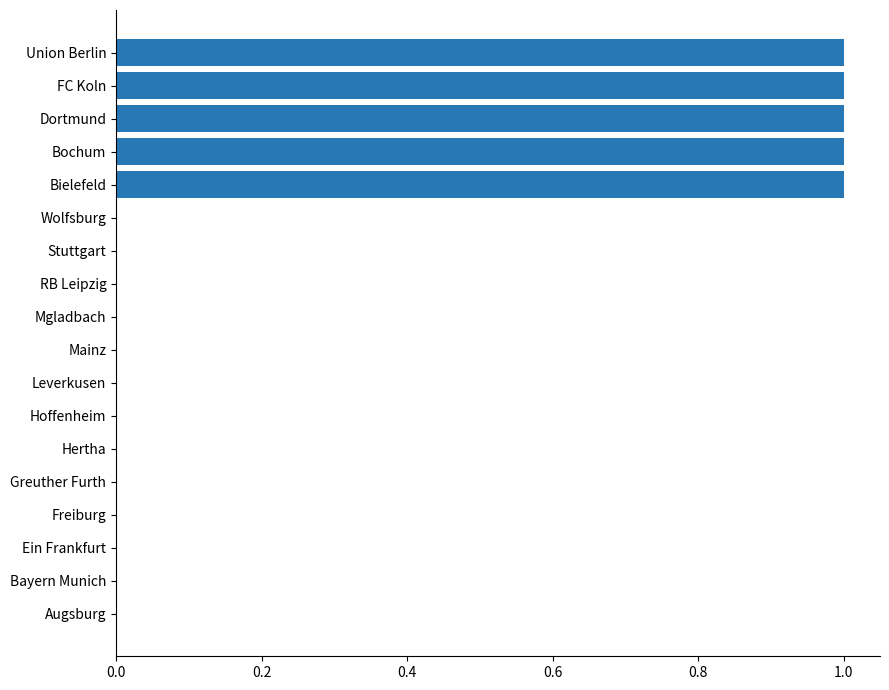

Are the bars horizontal?

Yes